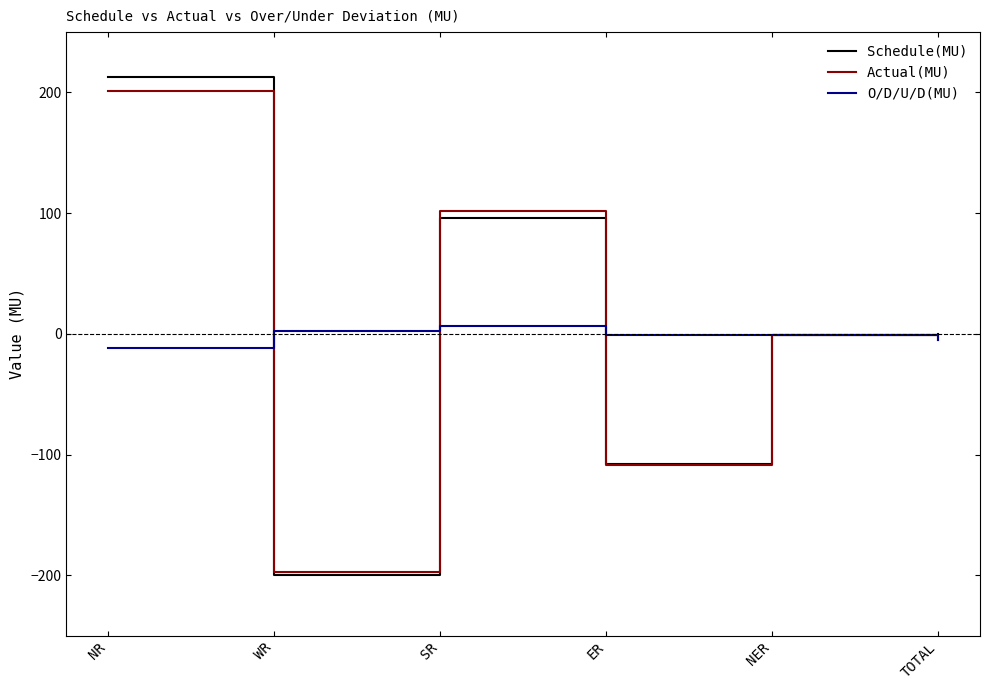

Is the value of Schedule(MU) at TOTAL greater than the value of Actual(MU) at ER?

Yes